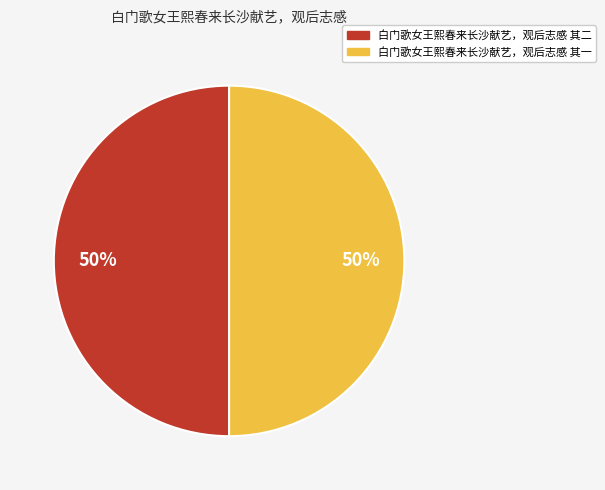

To the nearest percent, what is the average slice percentage?

50%